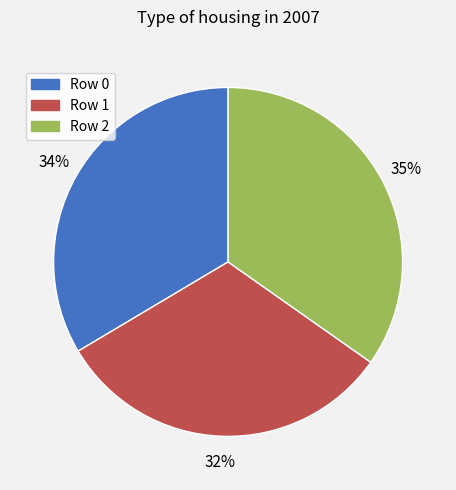

To the nearest percent, what percentage of the pie is Row 1?

32%